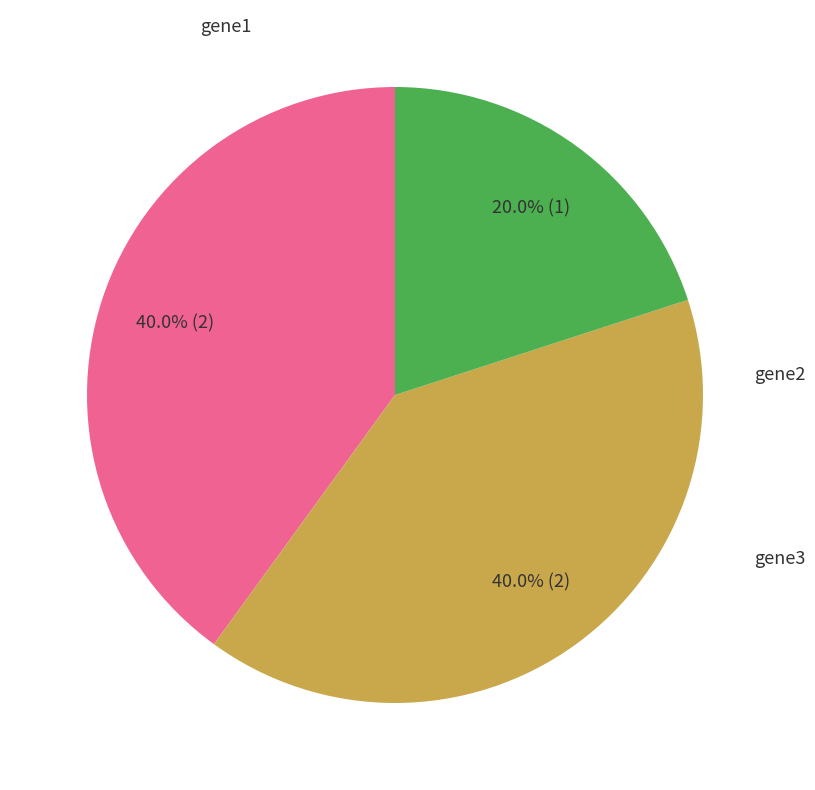

Is there any slice that represents more than half of the pie?

No